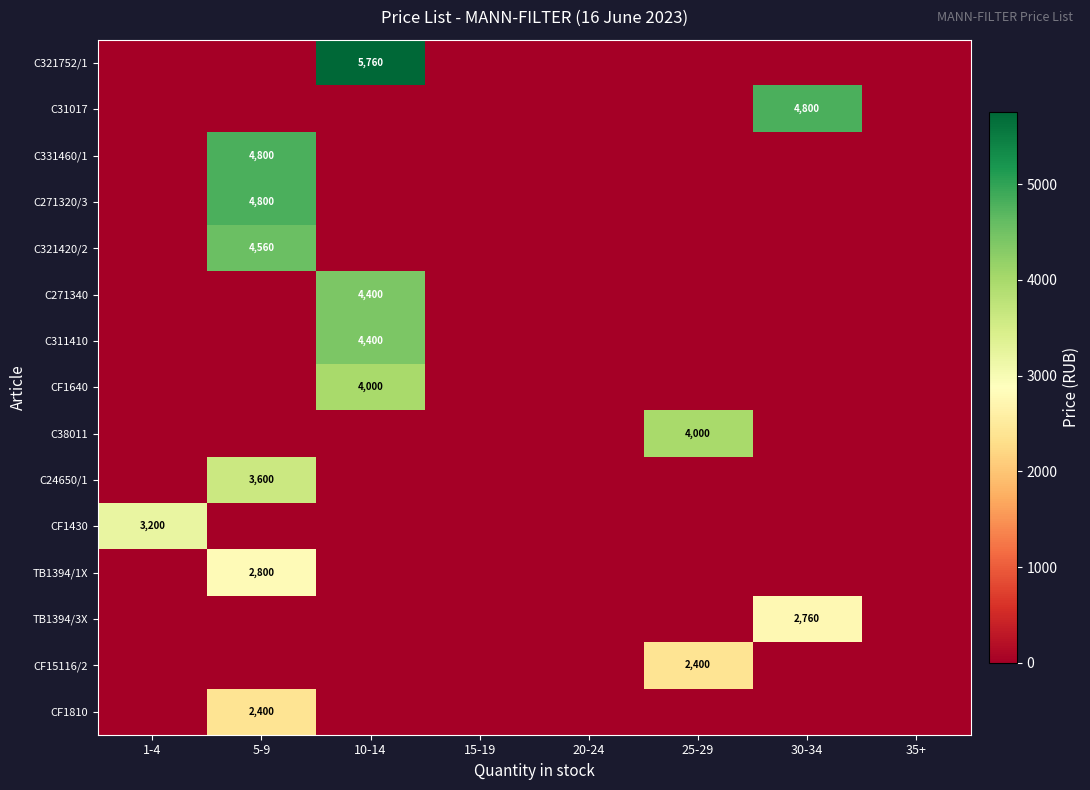

At which category is the sum across all series the highest?

5-9